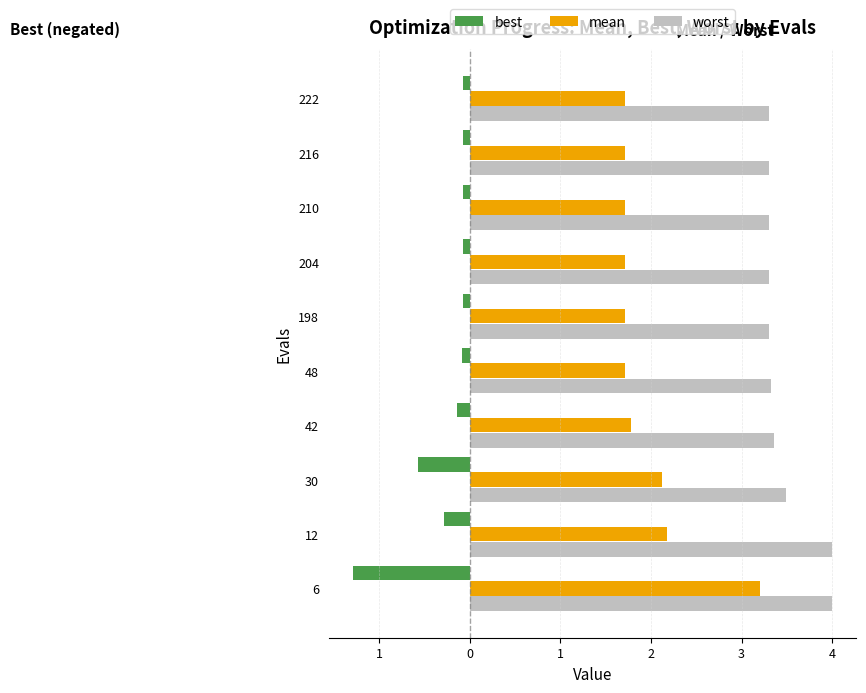

What are all the series names shown in the legend?

best, mean, worst